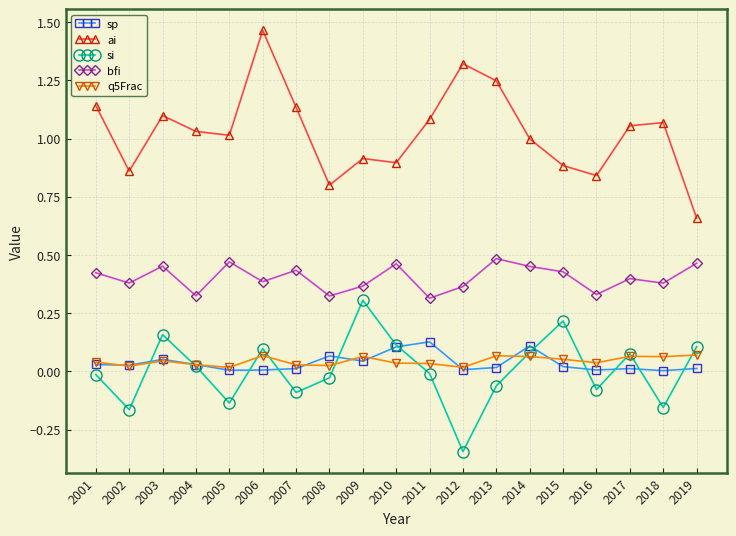

True or false: sp has a value of 0.1 at 2010.

True